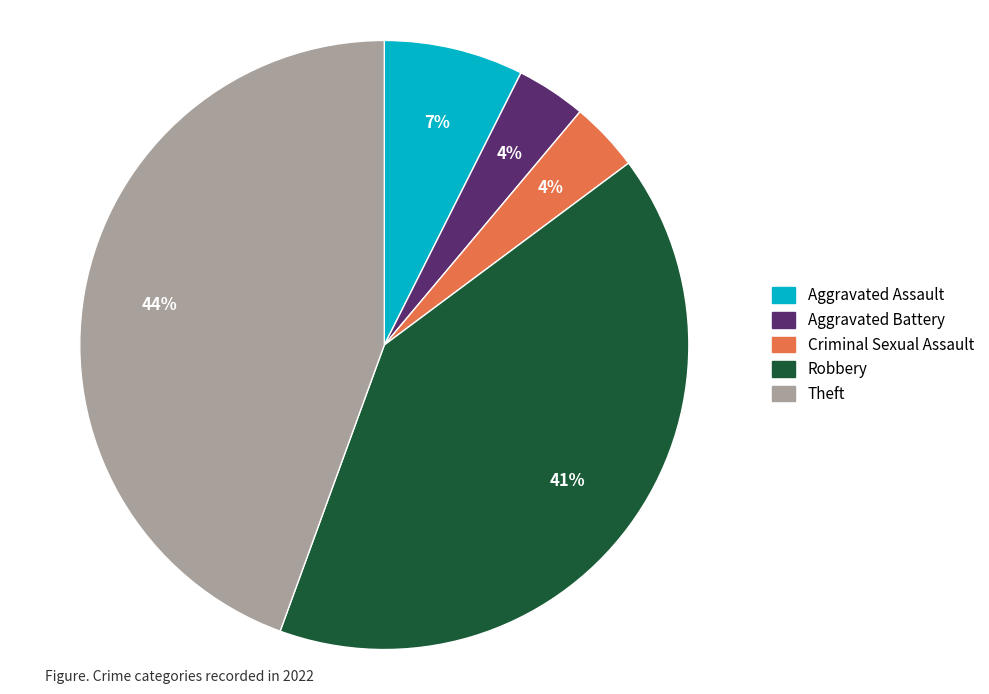

Does any single category account for the majority?

No